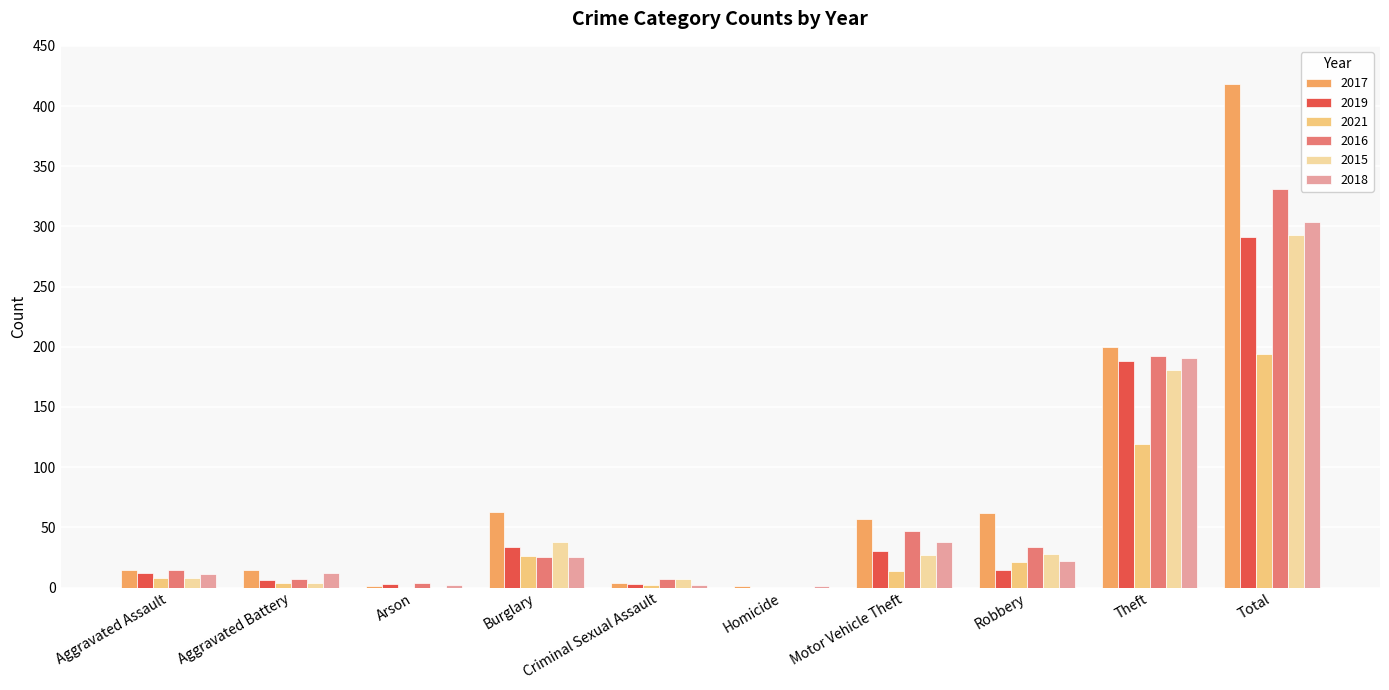

What value does the 2018 series have at Burglary?

25